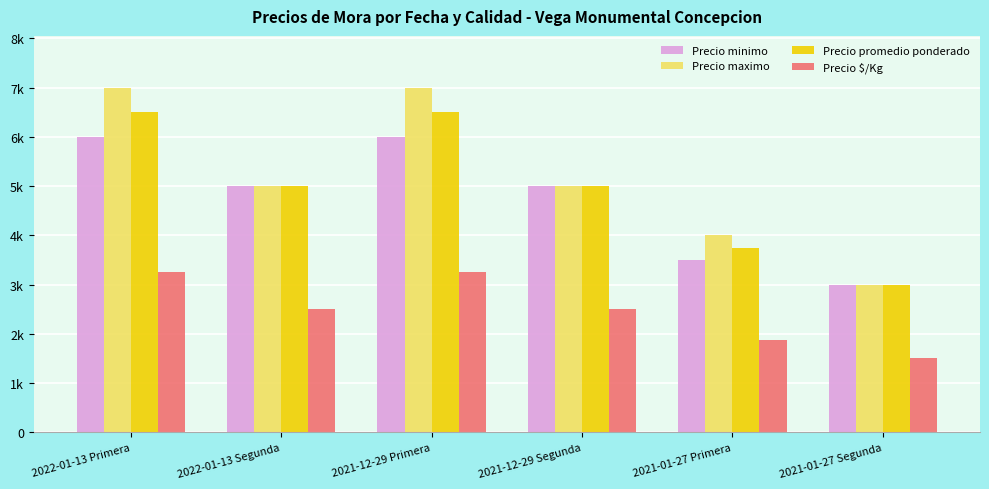

Are the bars horizontal?

No